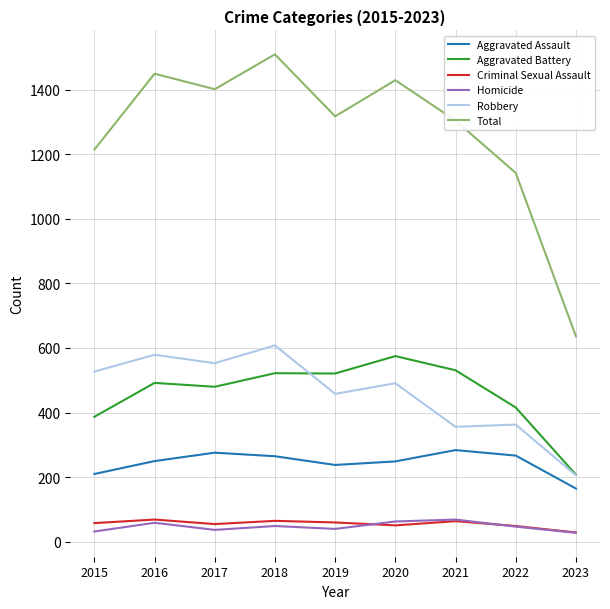

Where is Total nearest to the value 1072?

2022